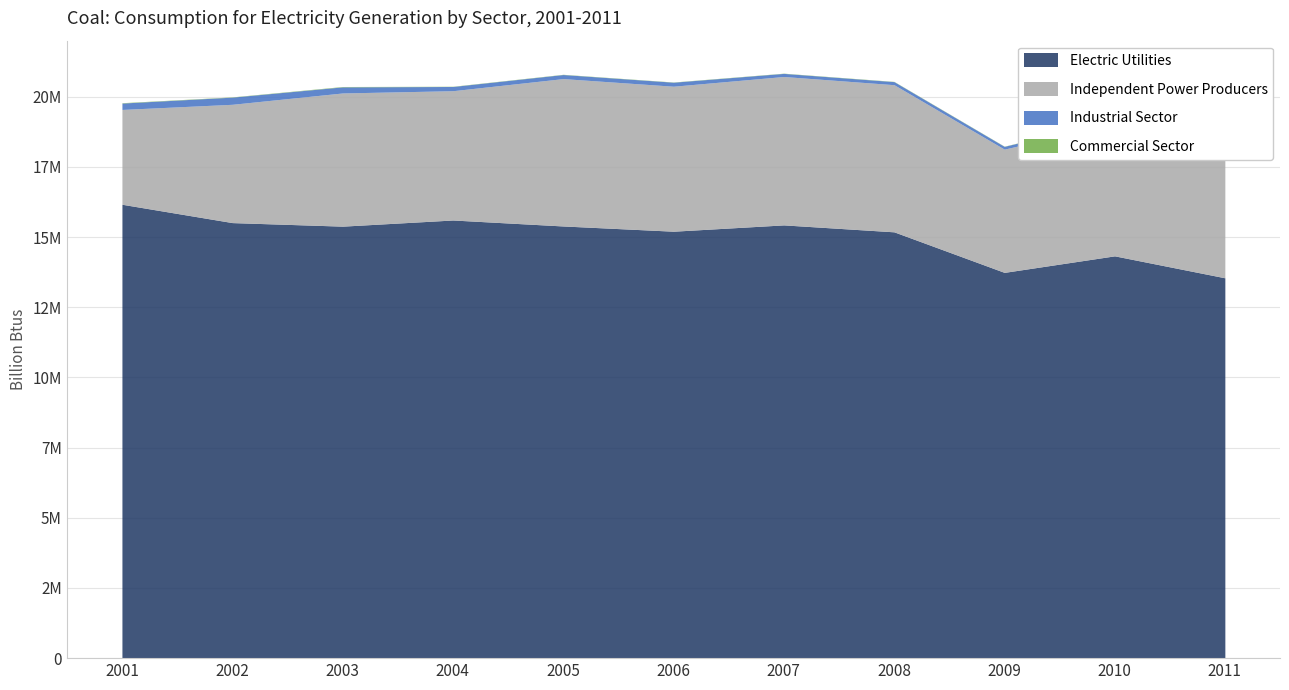

Rank the series by their maximum value, from lowest to highest.

Commercial Sector, Industrial Sector, Independent Power Producers, Electric Utilities